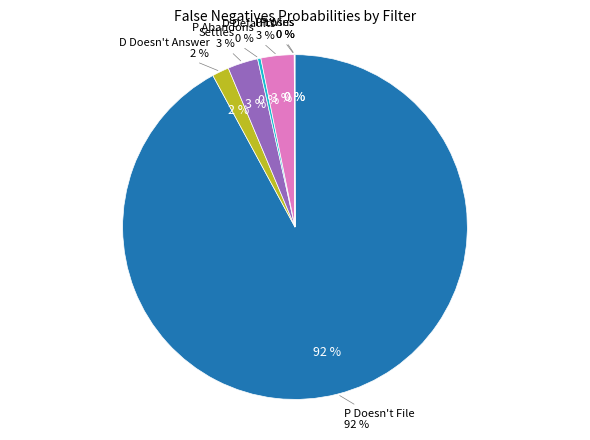

To the nearest percent, what percentage of the pie is P Doesn't File?

92%